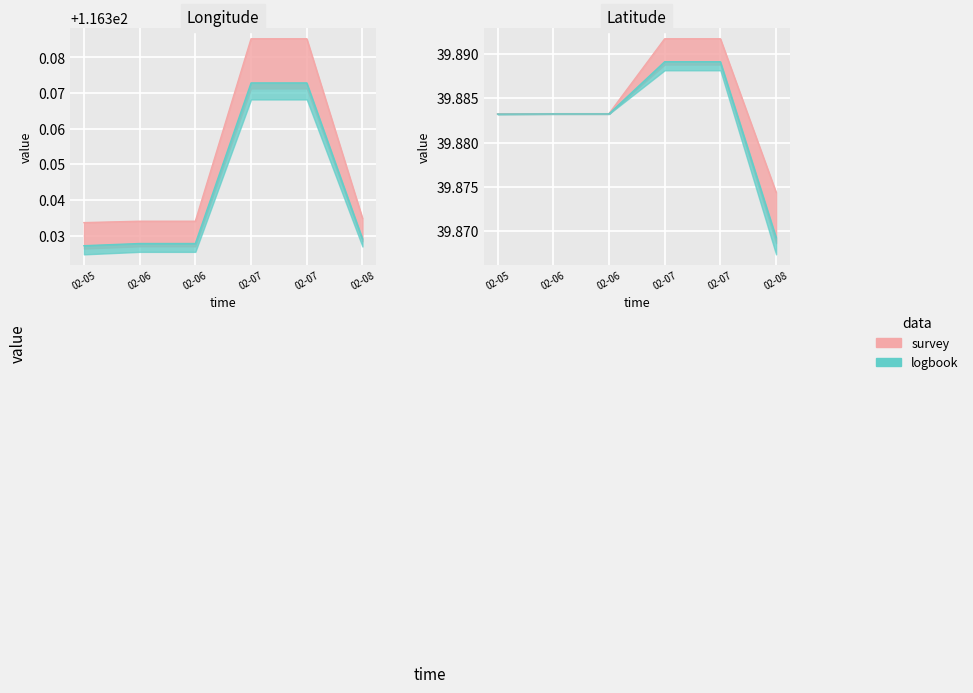

What is the value of the lat point at the 1st from the left?

39.9